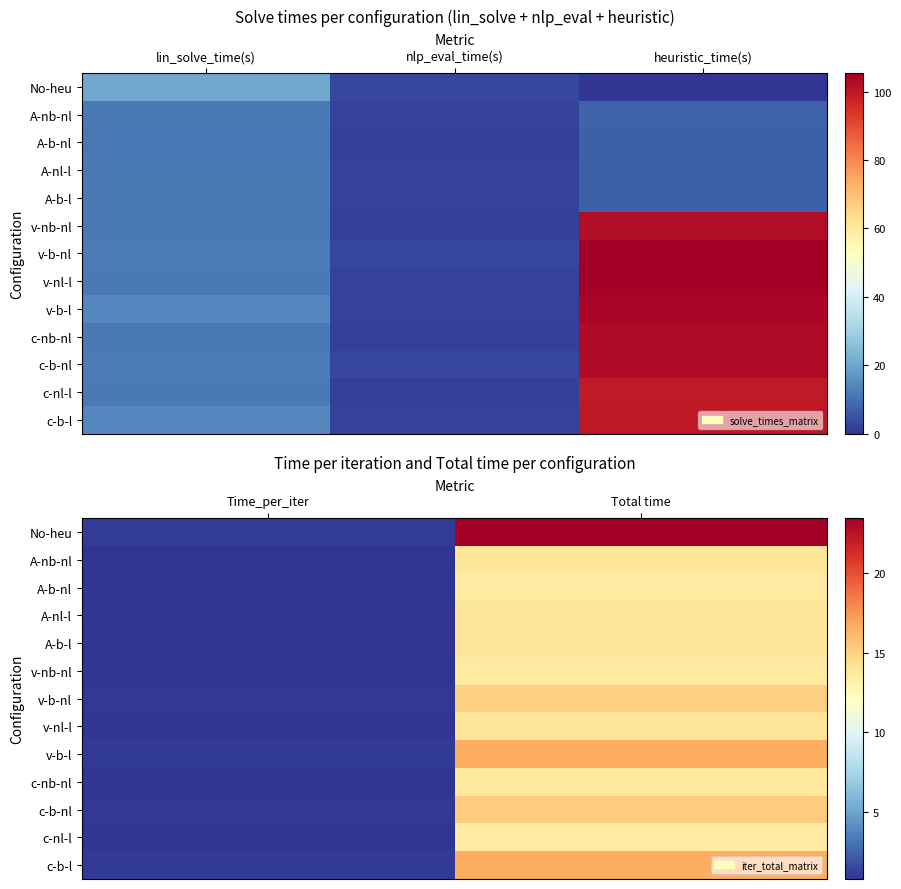

At which label is A-nl-l closest to 7?

Time_per_iter